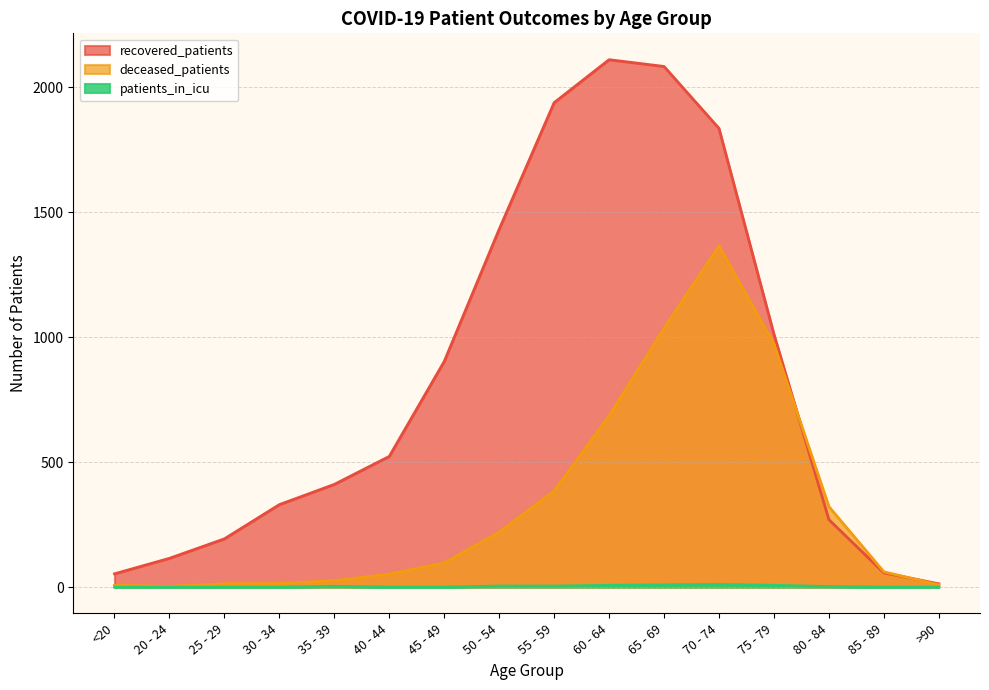

The value of patients_in_icu at 65 - 69 is 9. True or false?

True